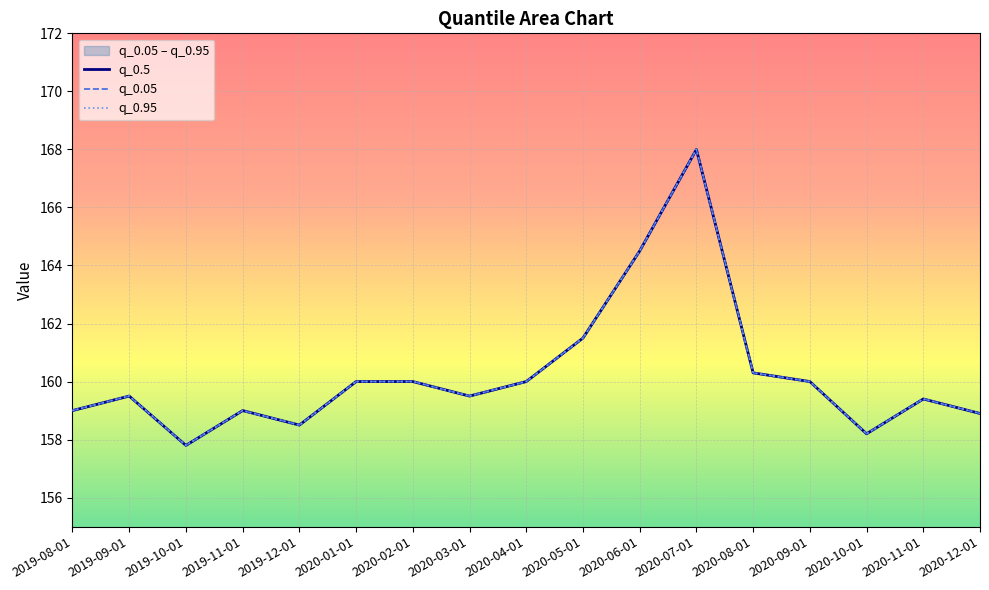

True or false: q_0.5 and q_0.05 intersect in this chart.

False